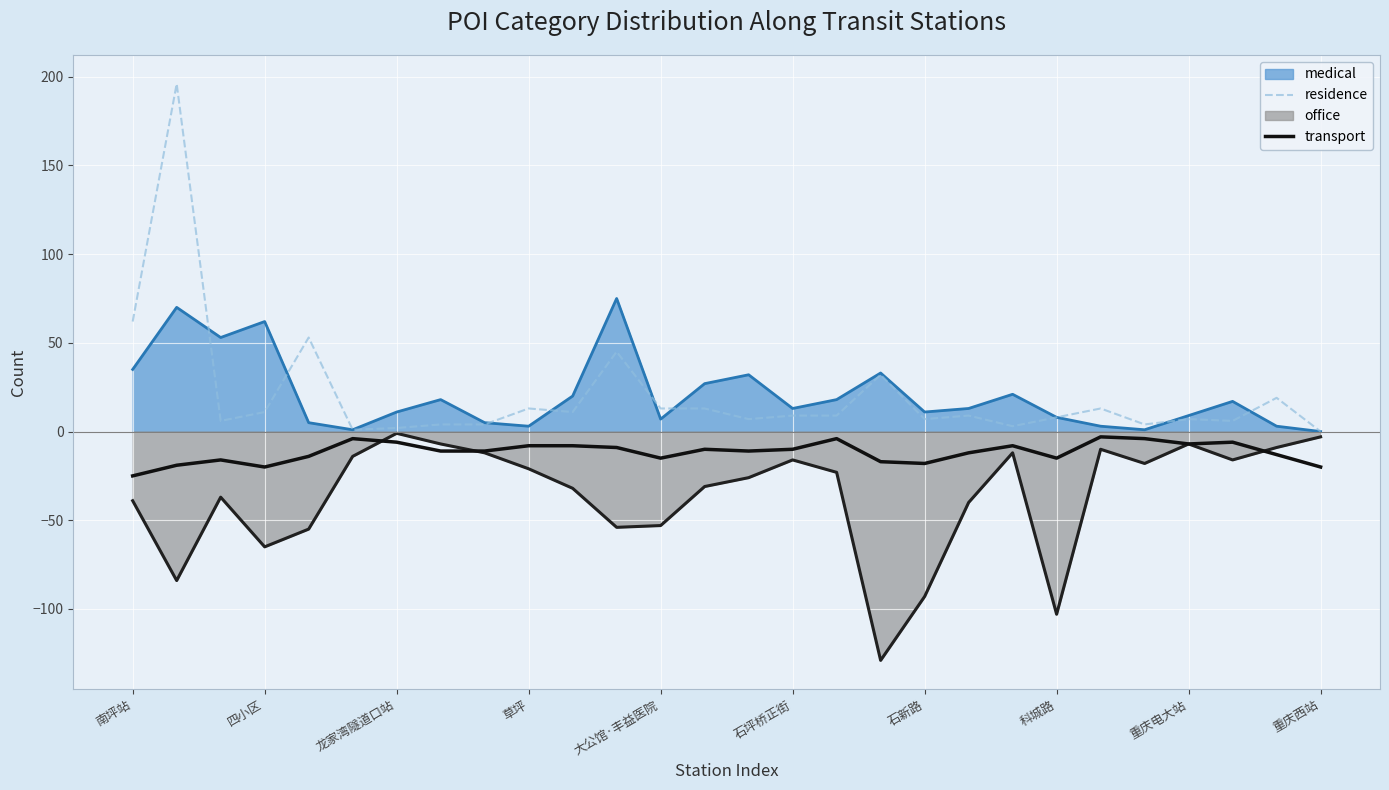

What position from the right is 南坪站?

28